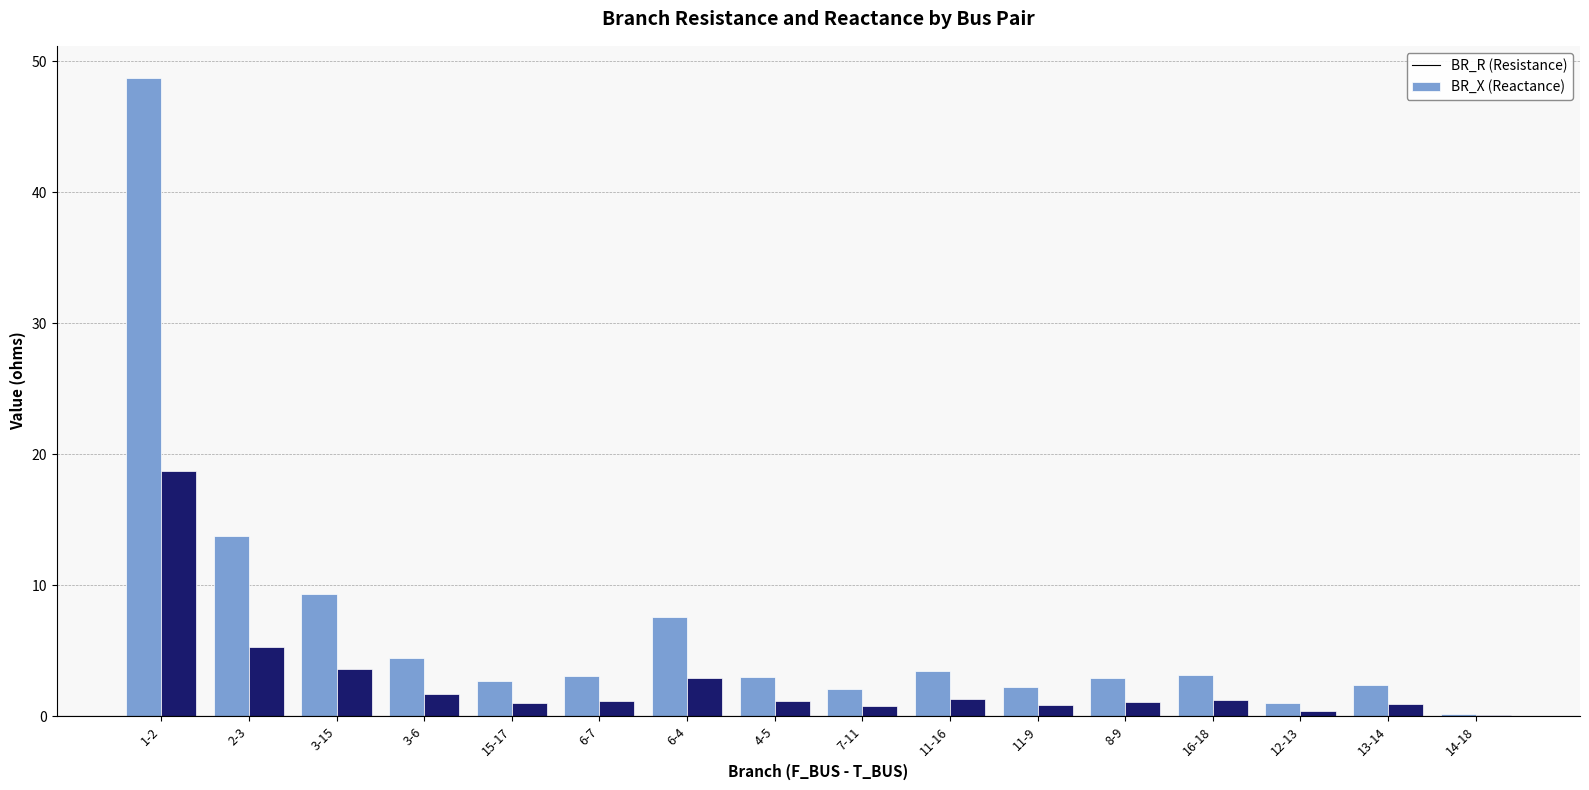

What is the total value across all series at 11-16?

4.8